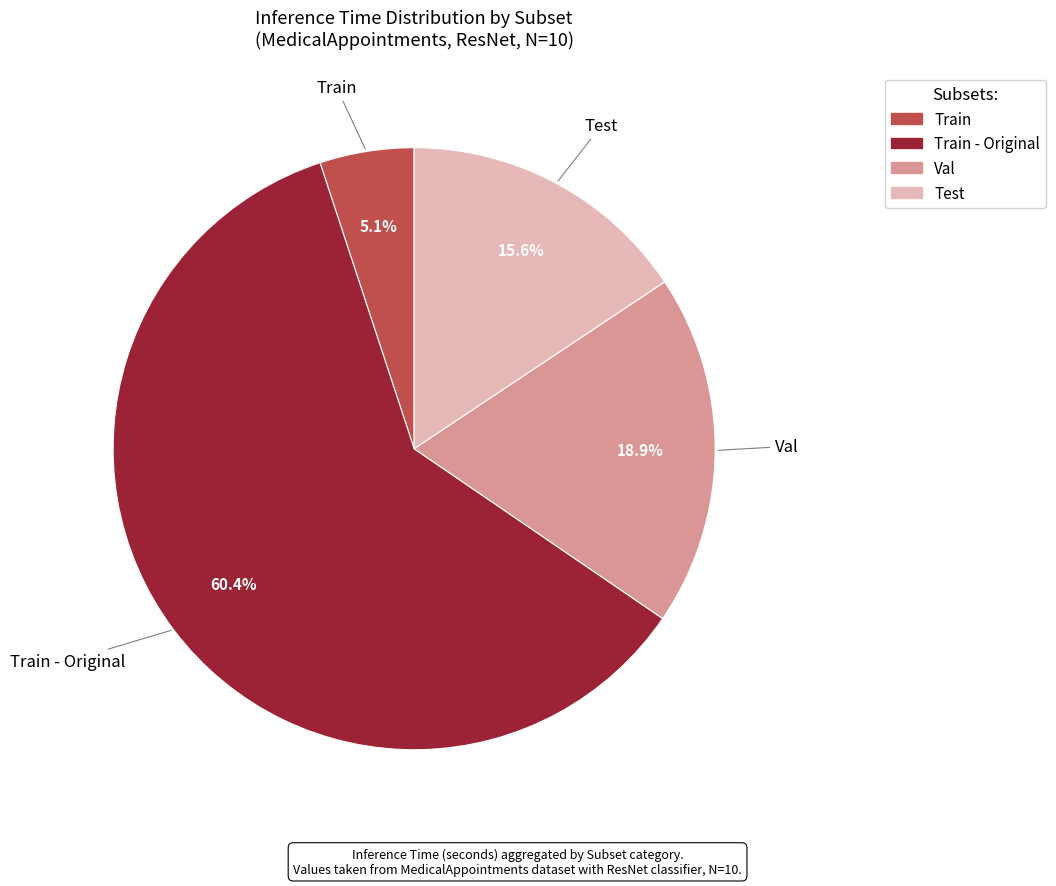

Is there any slice that represents more than half of the pie?

Yes